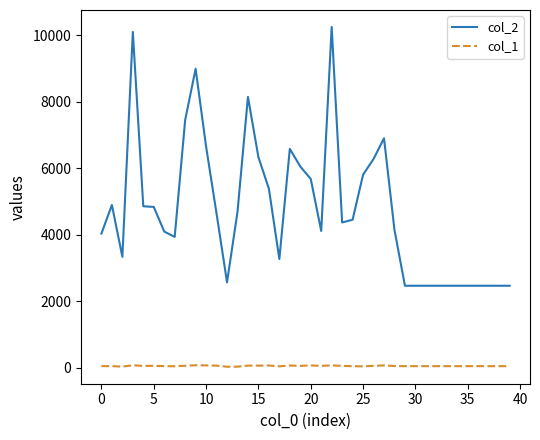

True or false: col_2 and col_1 cross at least once.

False